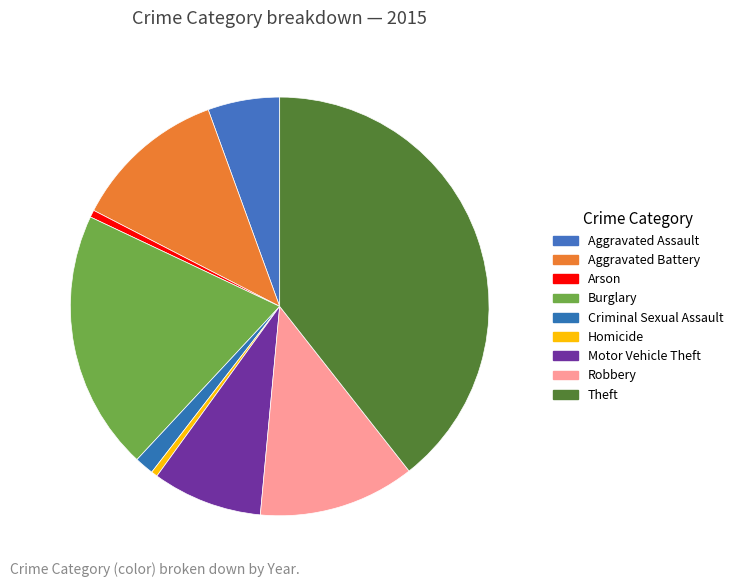

Does any single category account for the majority?

No